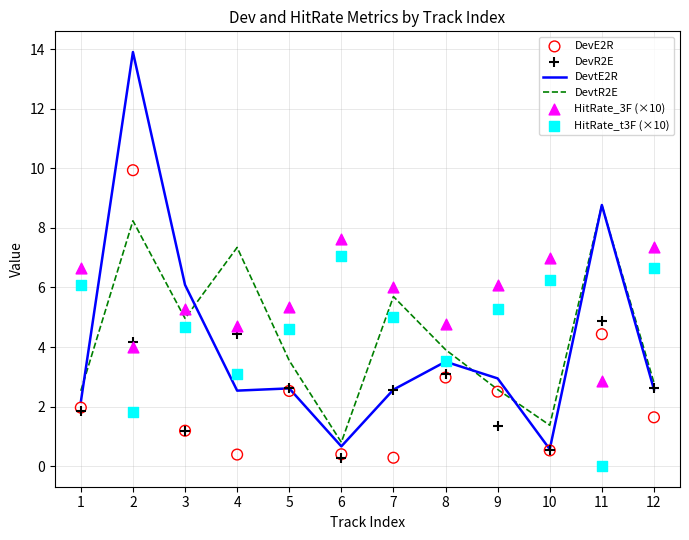

At which category is the sum across all series the highest?

2